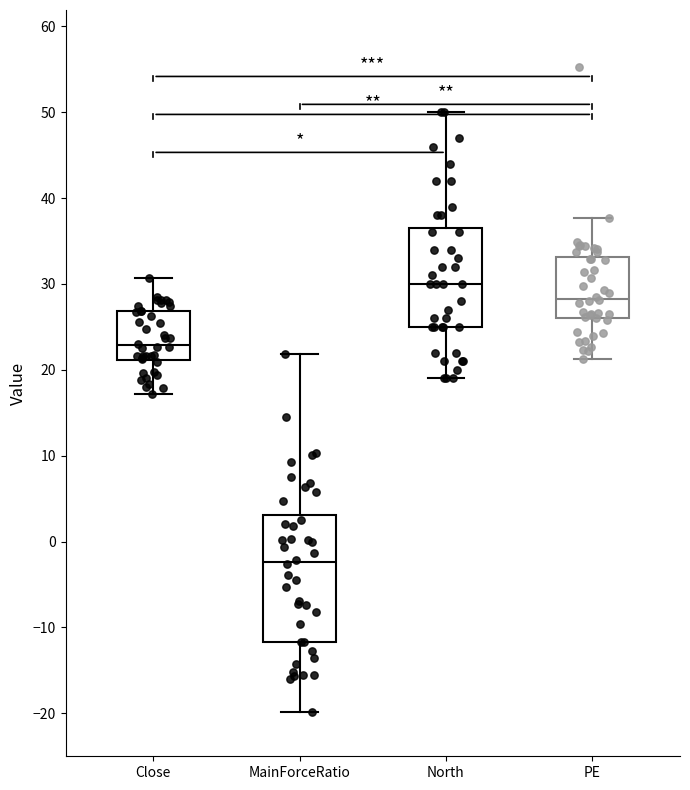

Reading left to right, read every box against the y-axis: the position of its median line, the range the box covers, and the ends of its whiskers. The values are not printed on the chart, so give them approximately, as read against the axis.

Close: median 23, box 21 to 27, whiskers 17 to 31
MainForceRatio: median -2, box -12 to 3, whiskers -20 to 22
North: median 30, box 25 to 37, whiskers 19 to 50
PE: median 28, box 26 to 33, whiskers 21 to 38